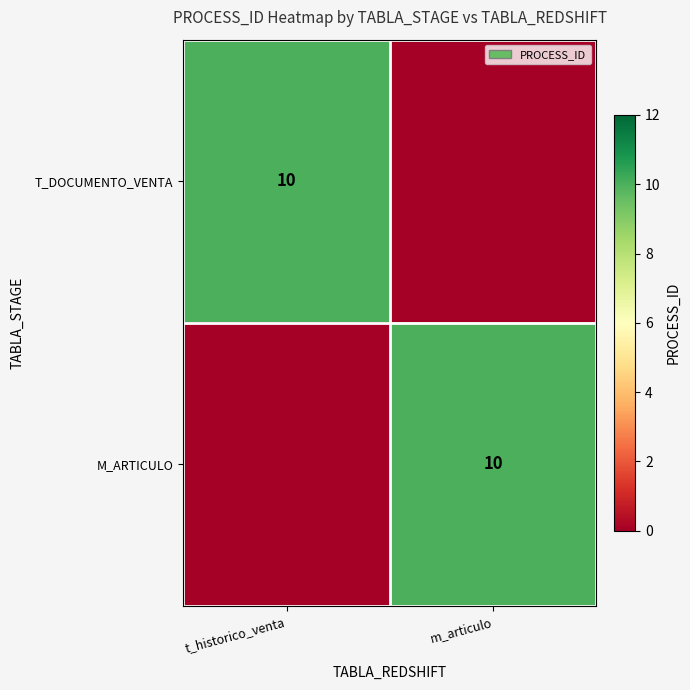

Which label corresponds to the smallest value in the chart?

m_articulo